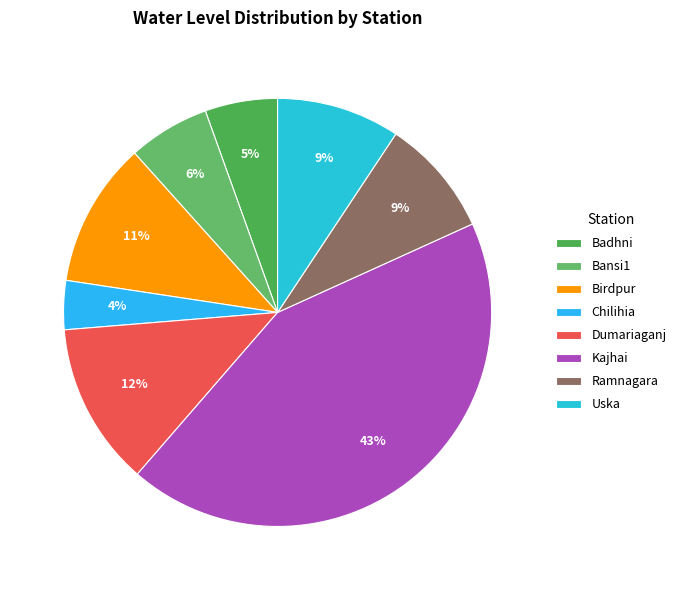

To the nearest percent, what portion does Uska represent?

9%